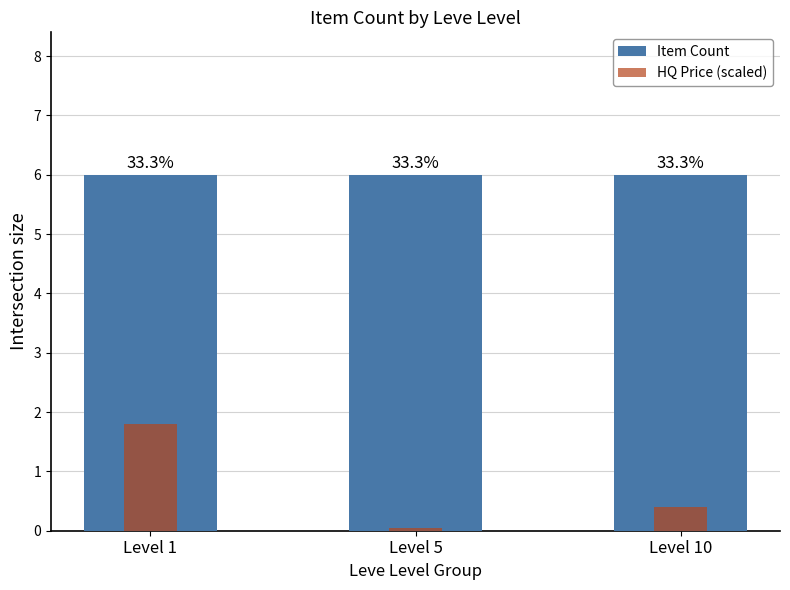

Between Level 1 and Level 5, which series saw the biggest shift?

HQ Price (scaled)